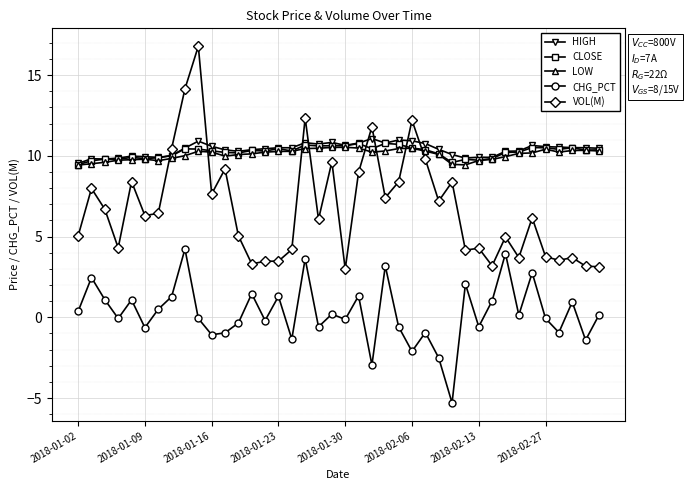

What is the lowest value of the CHG_PCT series?

-5.3